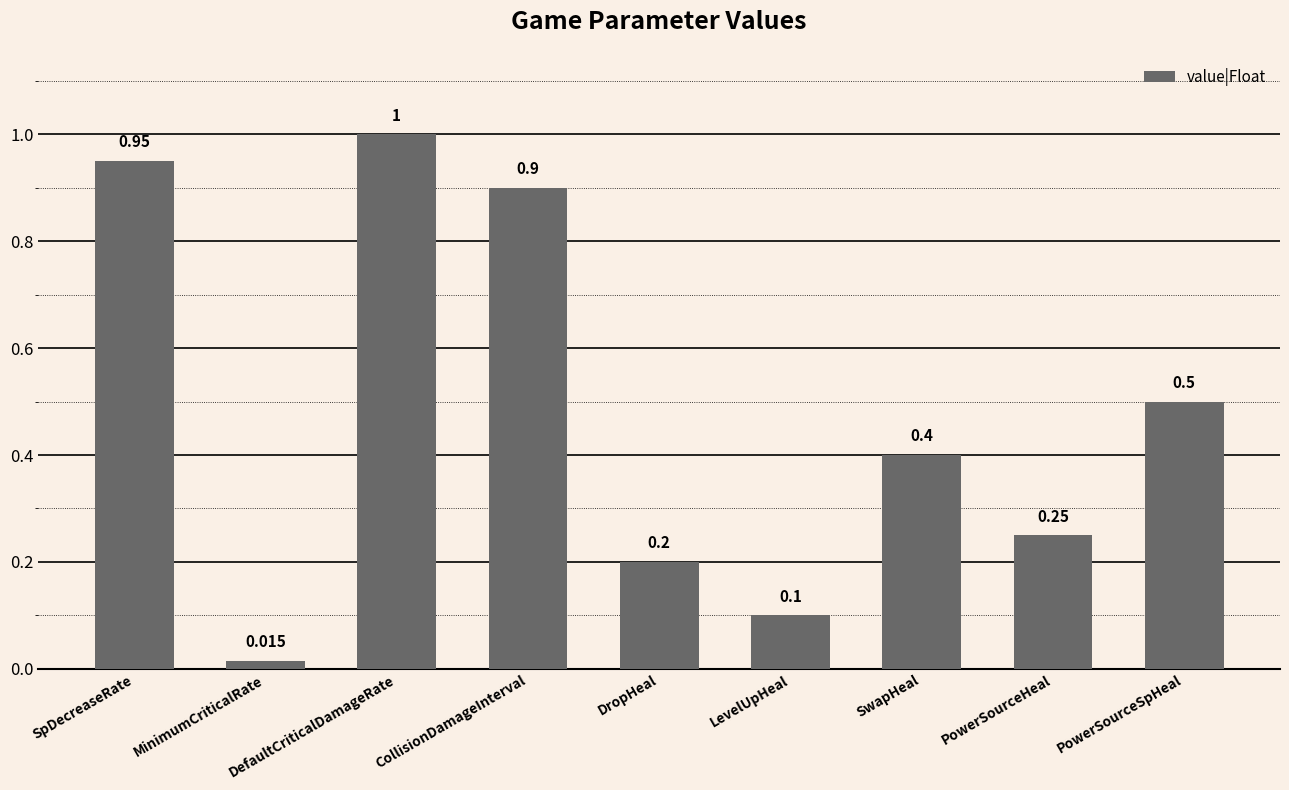

Count the number of data series in this chart.

1